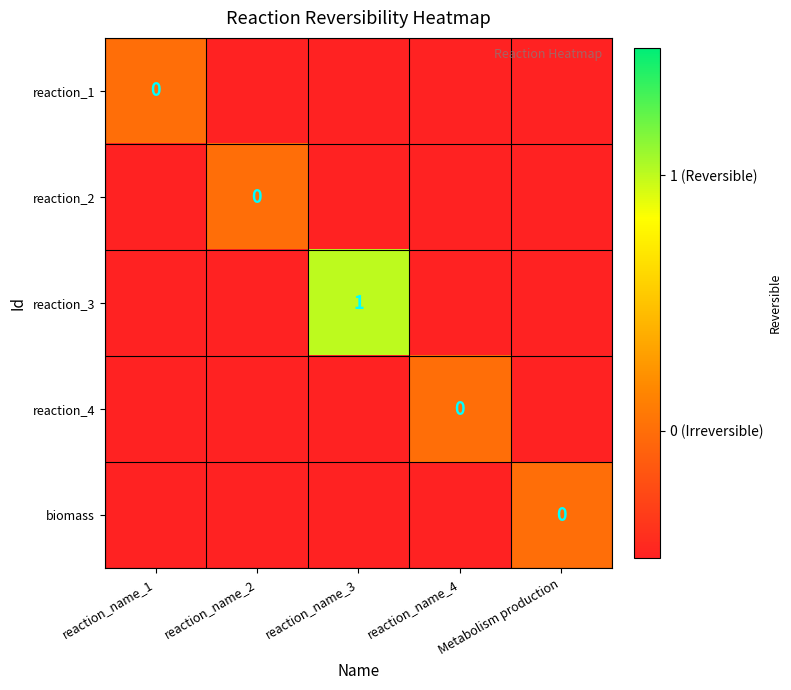

At which label does biomass reach its minimum?

reaction_name_1